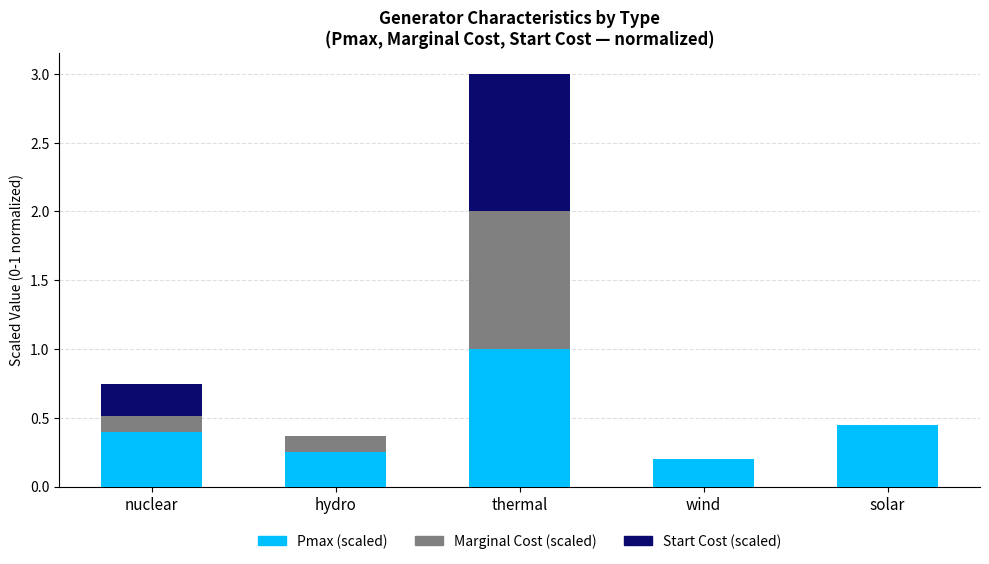

What is the maximum value for Pmax (scaled)?

1.0